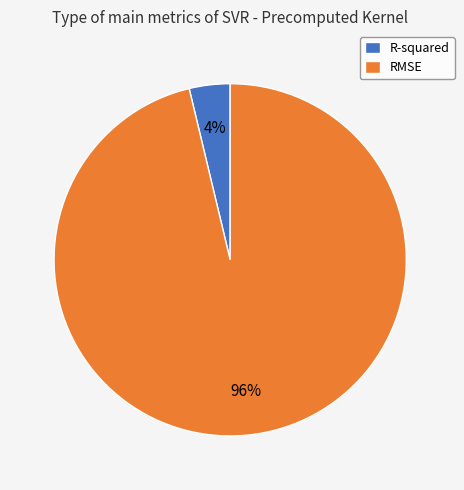

What percentage is the RMSE slice, to the nearest percent?

96%